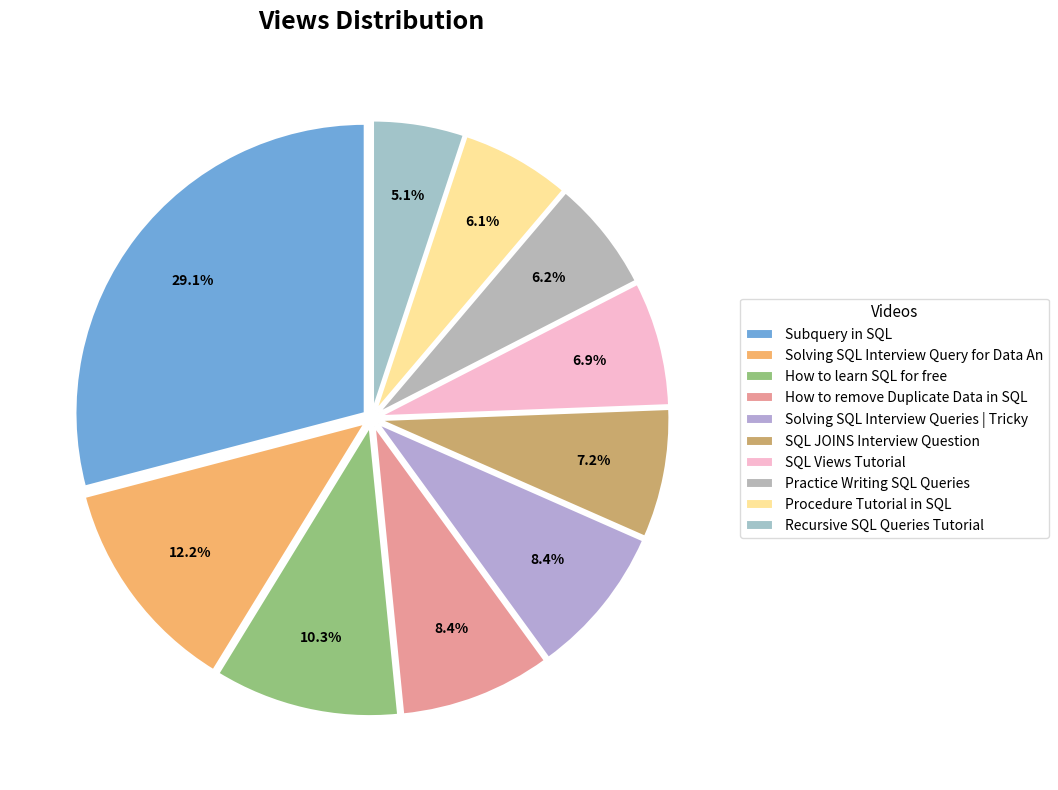

Between Solving SQL Interview Queries | Tricky and SQL Views Tutorial, which is larger?

Solving SQL Interview Queries | Tricky